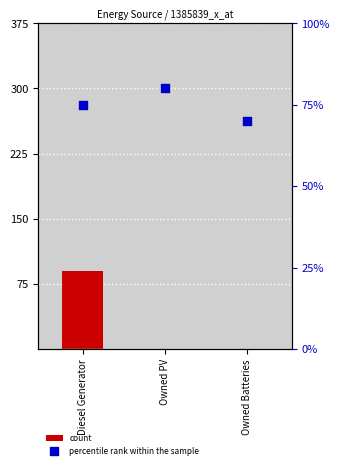

At which category is the sum across all series the highest?

Diesel Generator